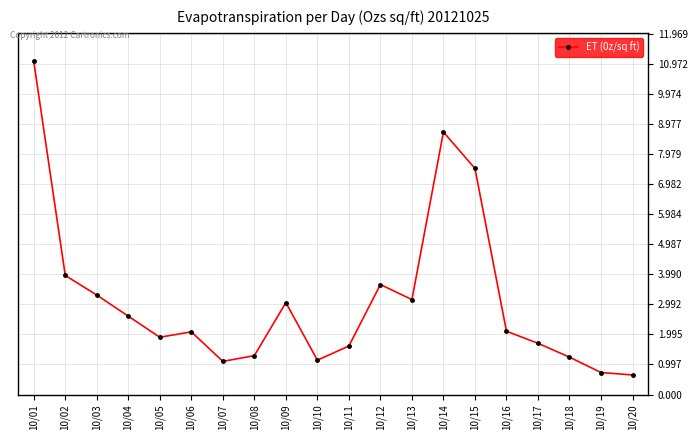

What is the difference between the maximum and second lowest values?

10.3